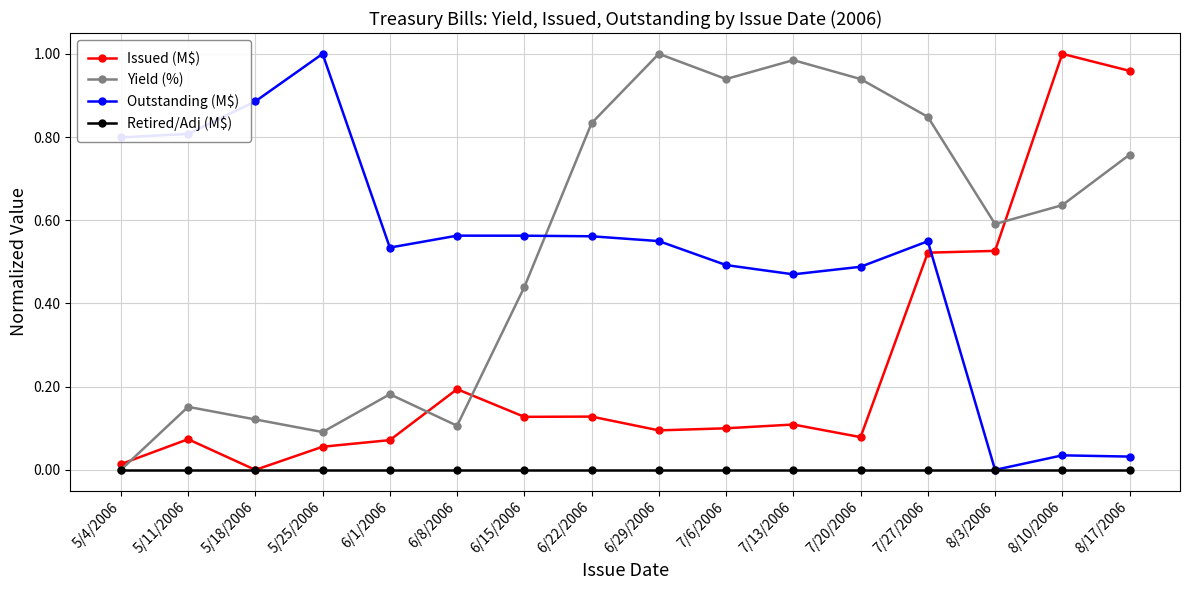

What is the label of the 15th point from the right?

5/11/2006